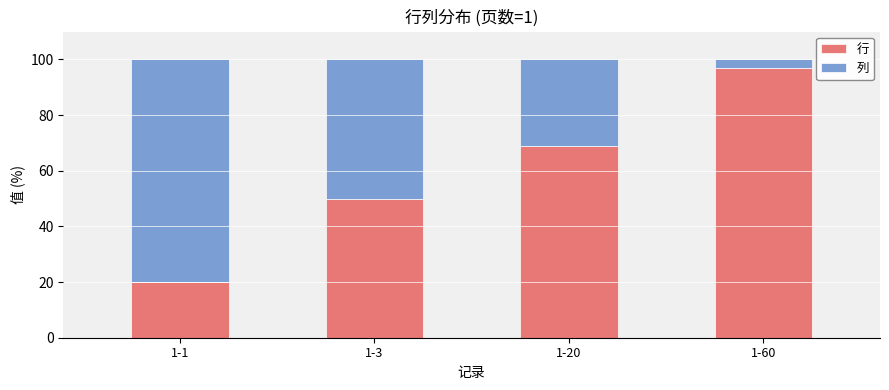

True or false: 行 has a value of 15.1 at 1-3.

False